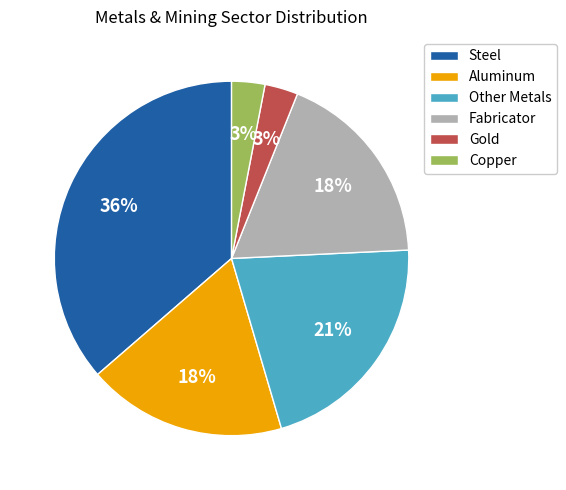

Approximately how many times larger is the value at Gold compared to Other Metals?

0.1